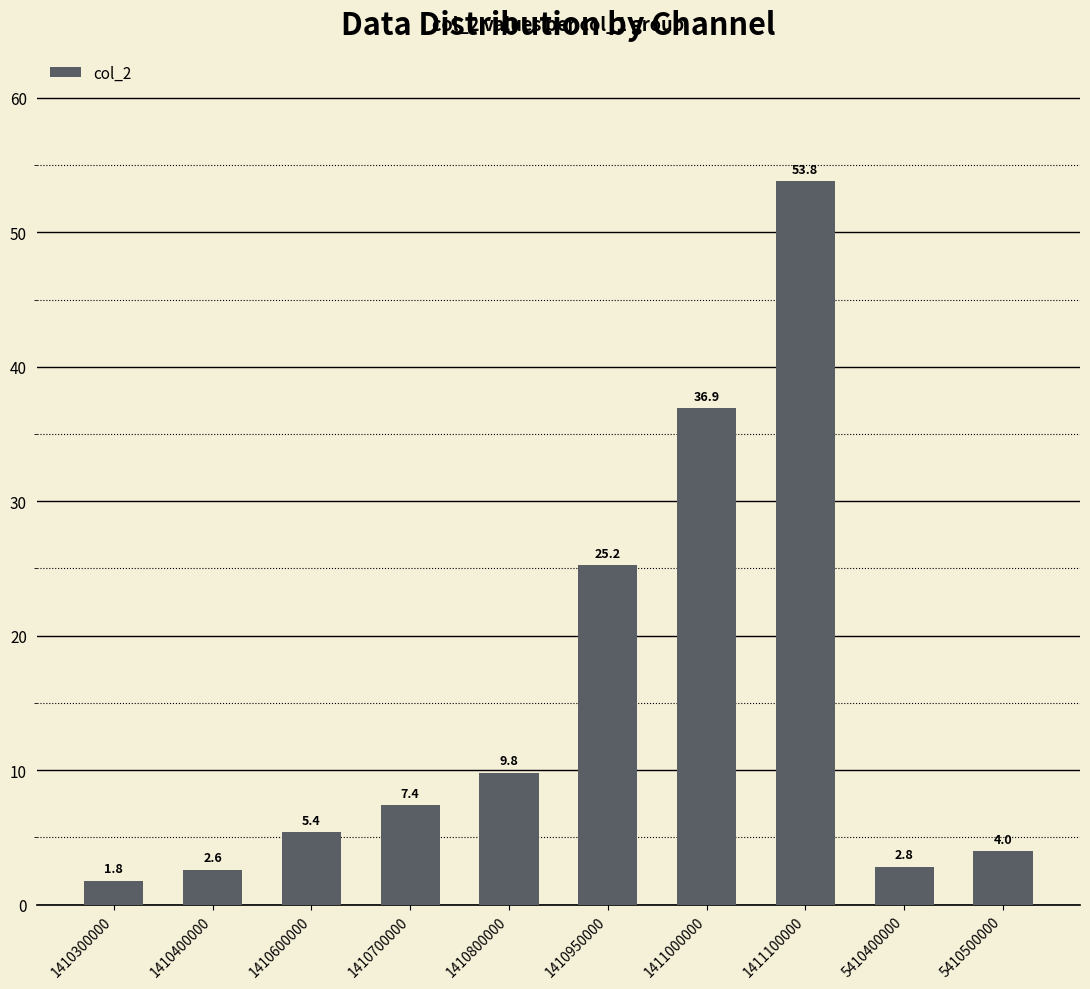

What is the difference between the second highest and minimum values?

35.1